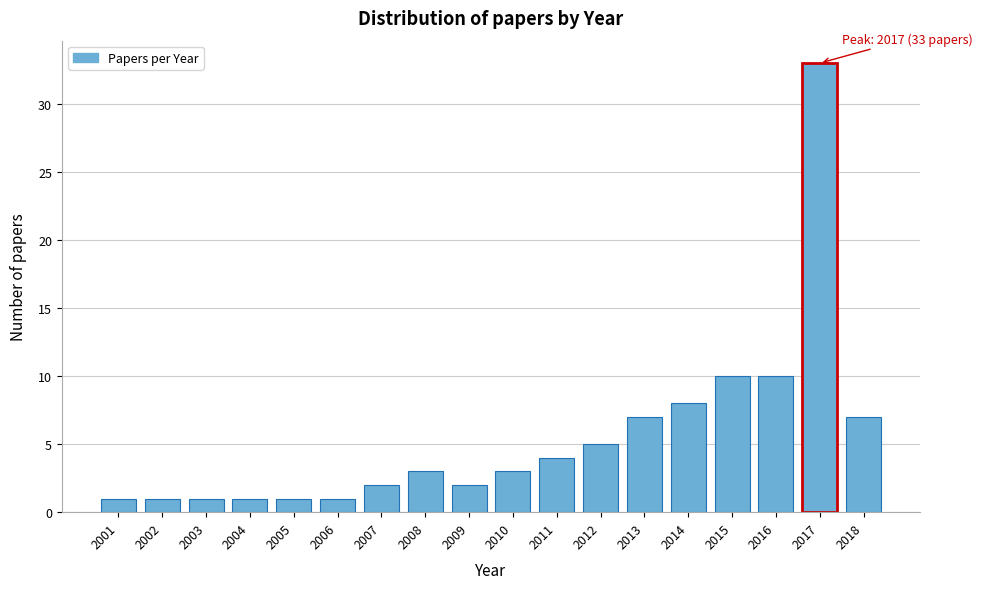

Reading left to right, list all the values displayed in this chart.

2001=1	2002=1	2003=1	2004=1	2005=1	2006=1	2007=2	2008=3	2009=2	2010=3	2011=4	2012=5	2013=7	2014=8	2015=10	2016=10	2017=33	2018=7